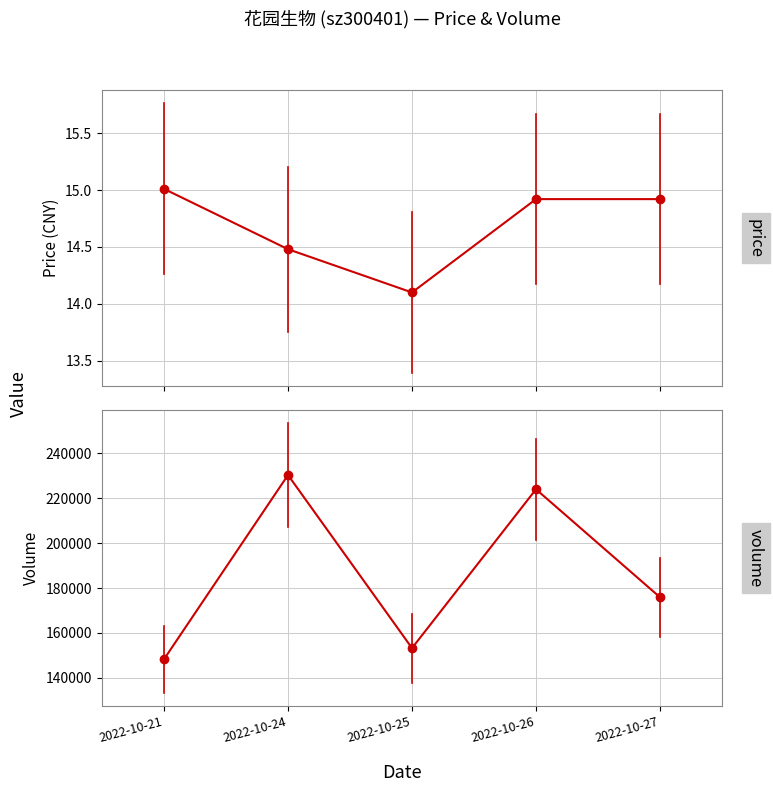

What is the smallest value displayed?

14.1